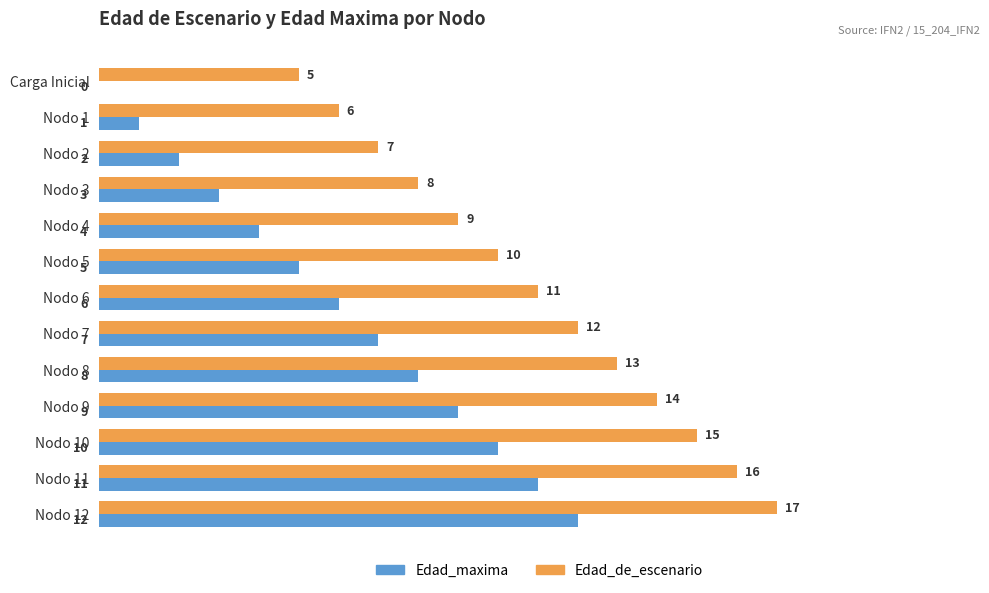

Is it true that Edad_maxima equals 7 at Nodo 11?

False